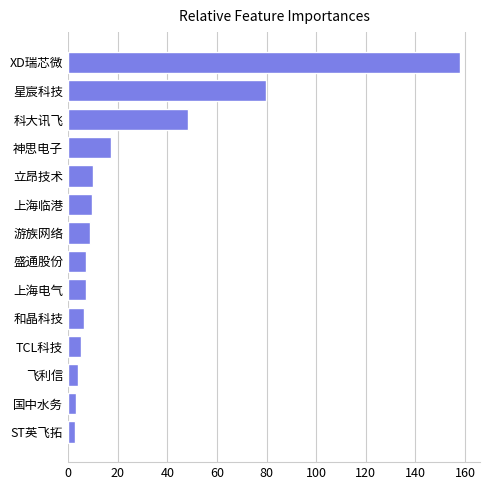

What is the average value?

26.3